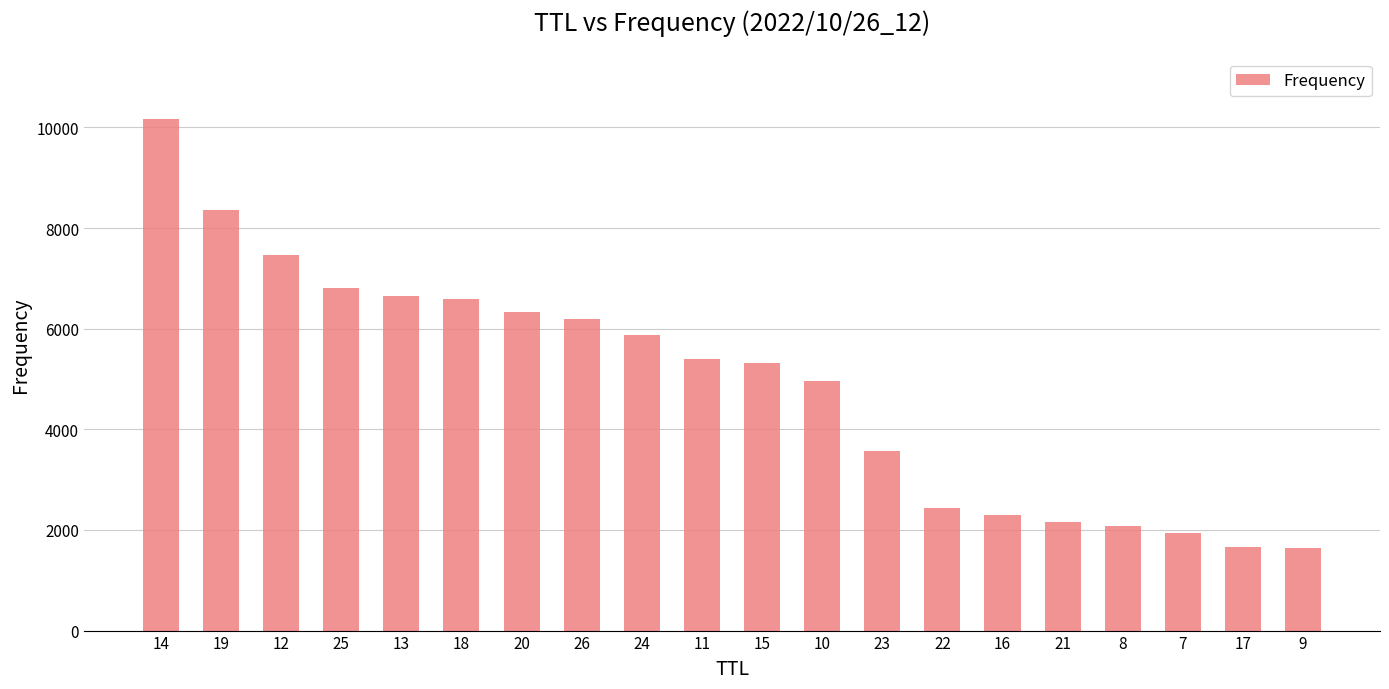

Is it true that the value at 18 is 1482?

False